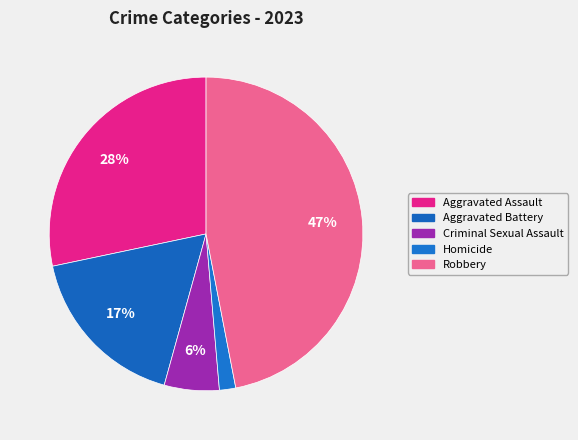

How many segments does this pie chart have?

5